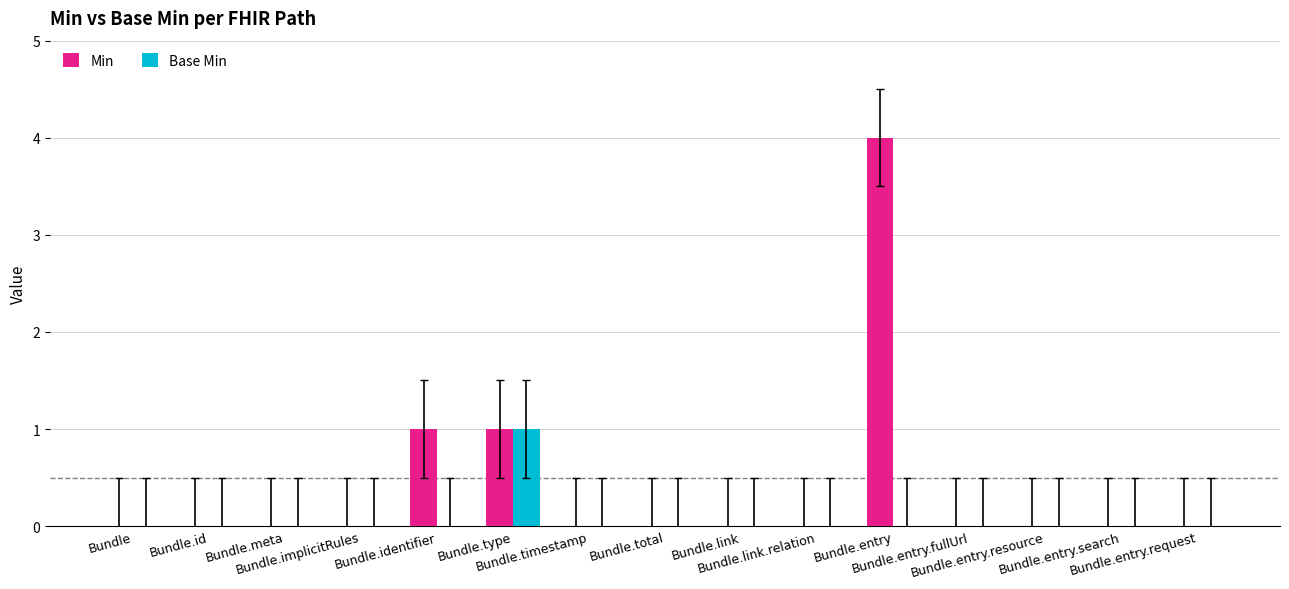

What is the maximum value for Min?

4